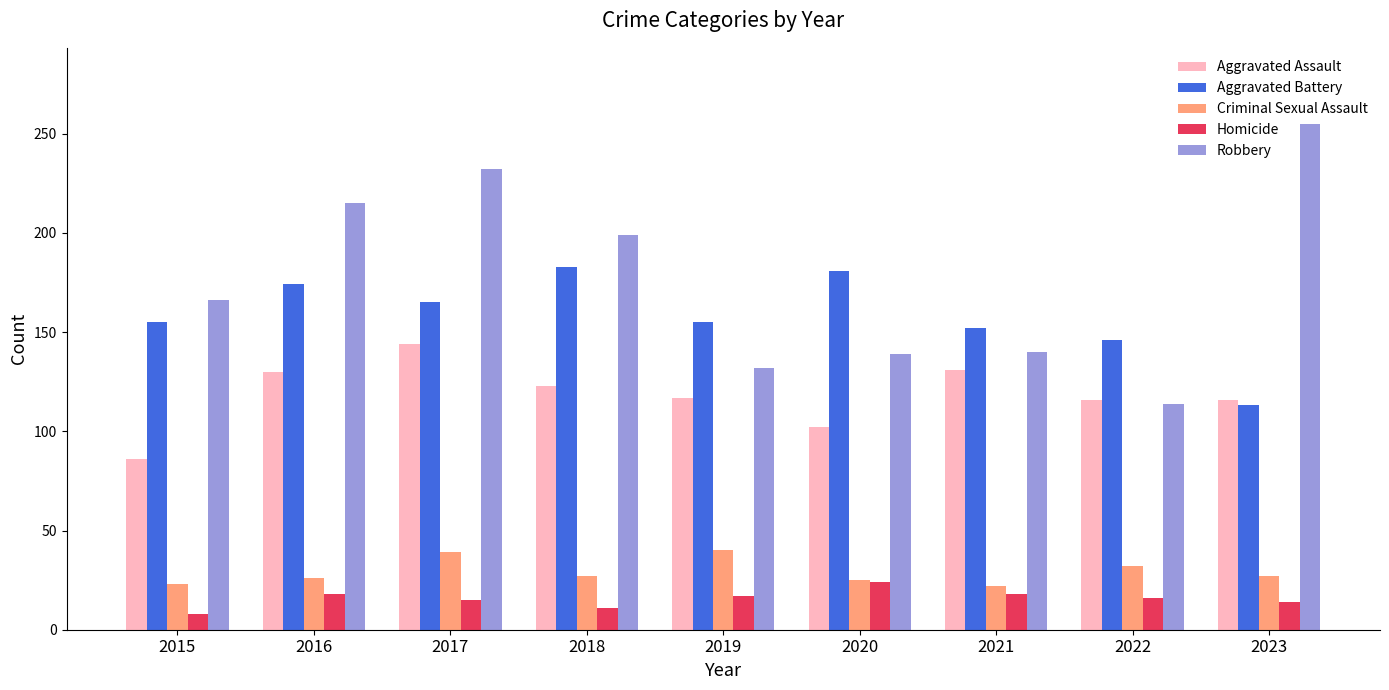

Is it true that Robbery equals 30 at 2019?

False